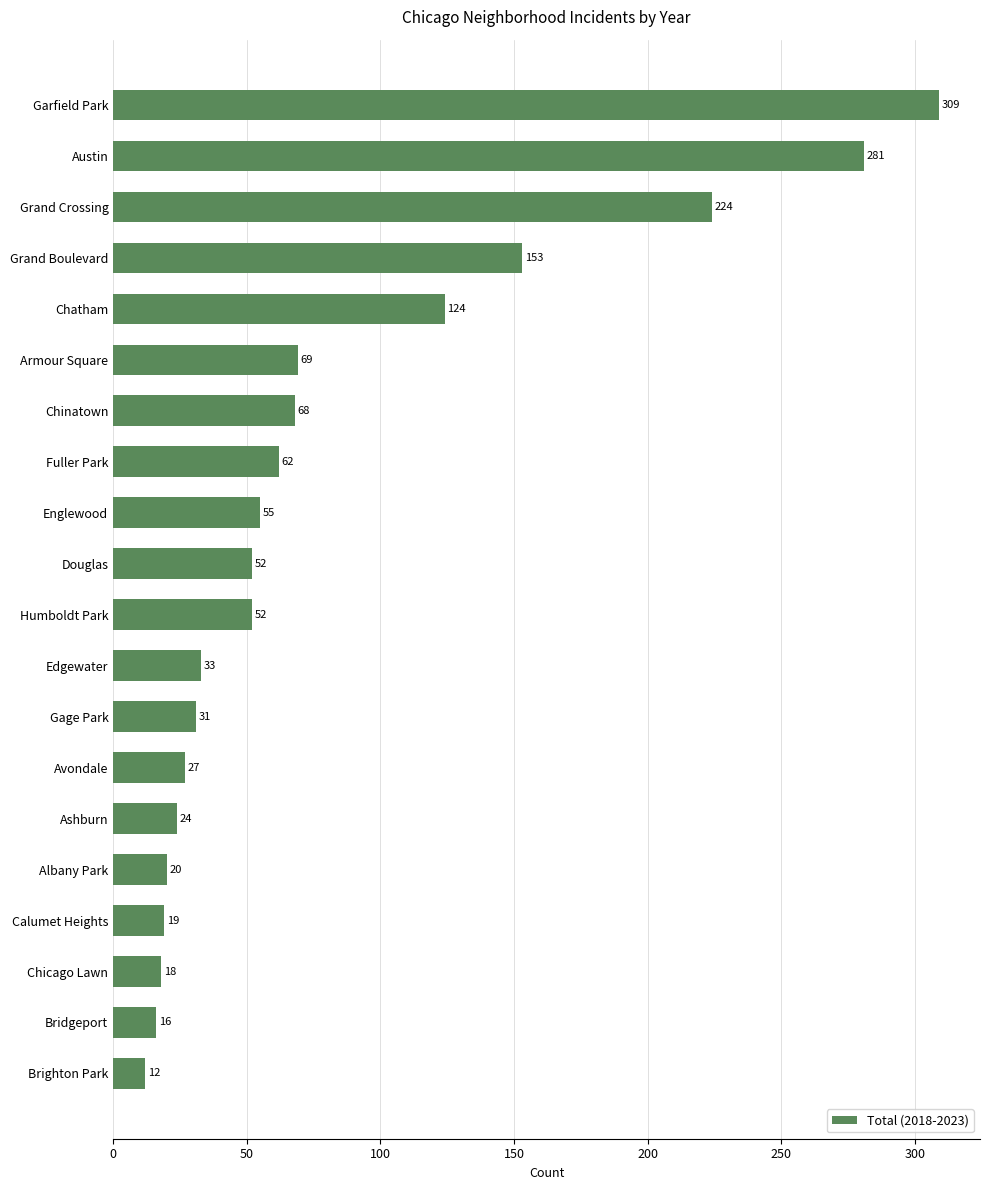

Reading bottom to top, list all the values displayed in this chart.

12	16	18	19	20	24	27	31	33	52	52	55	62	68	69	124	153	224	281	309